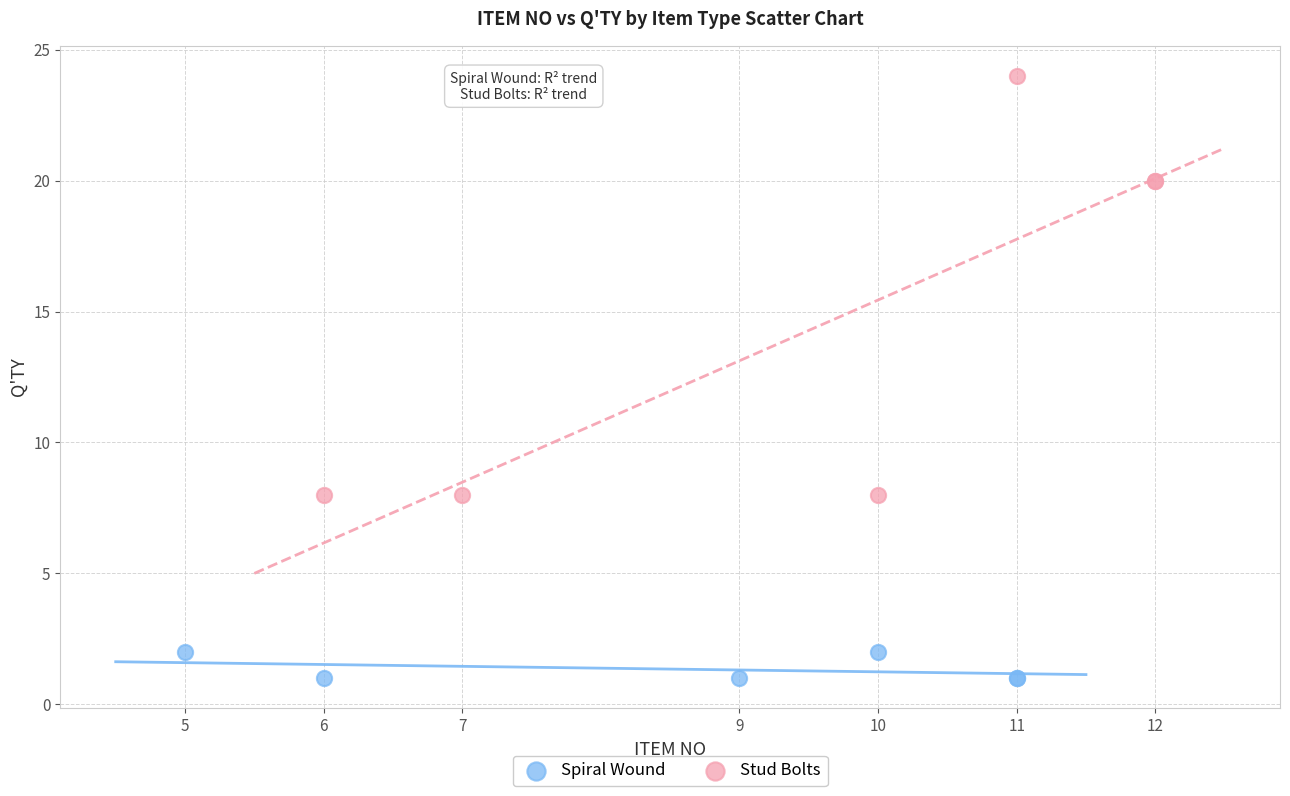

Which series reaches the maximum Y coordinate?

Stud Bolts